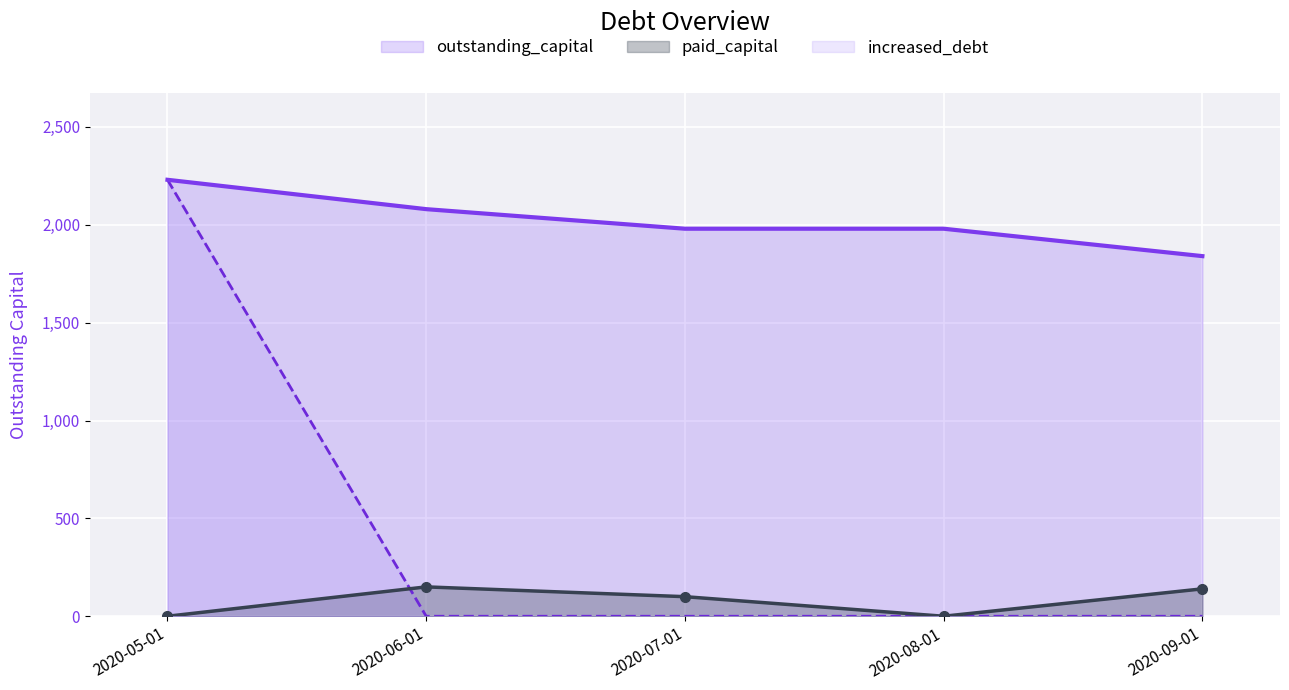

How many interior local valleys does the paid_capital series have?

1